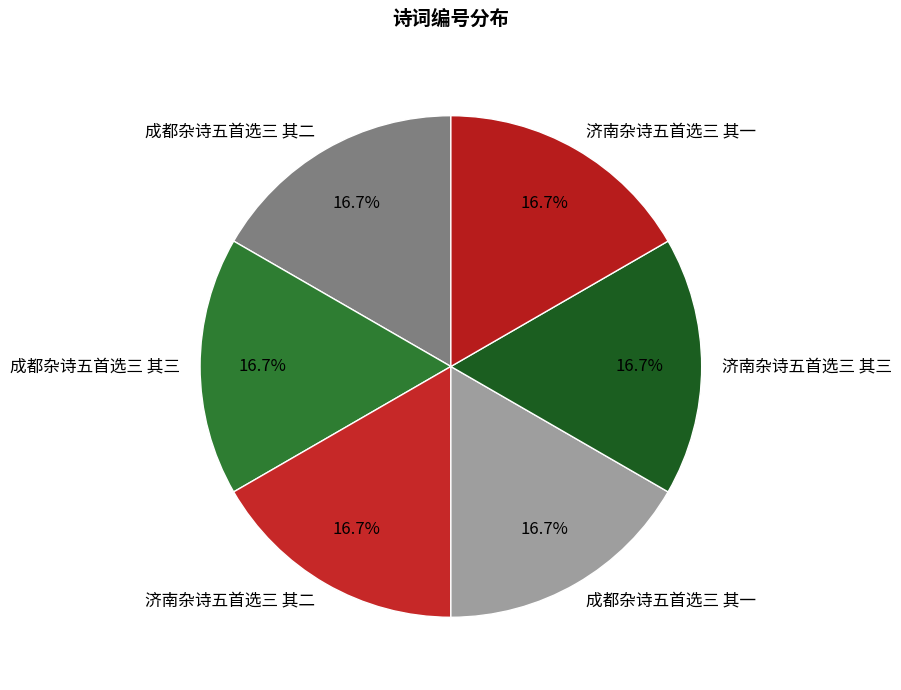

How many segments does this pie chart have?

6